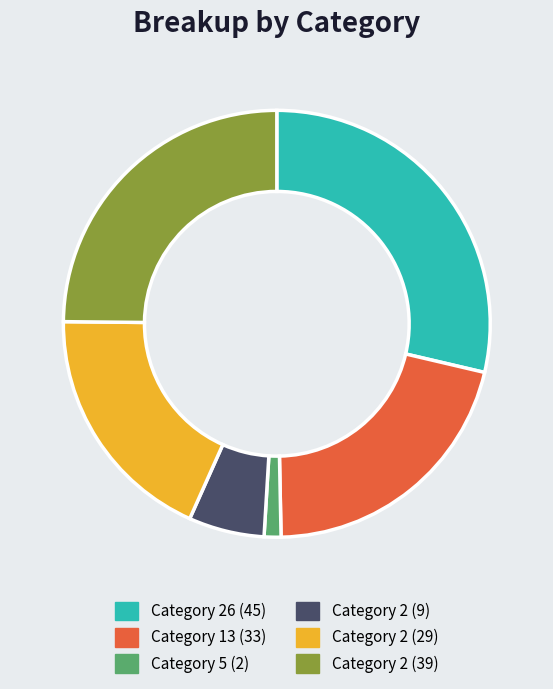

Does Category 2 (9) represent more than half of the total?

No